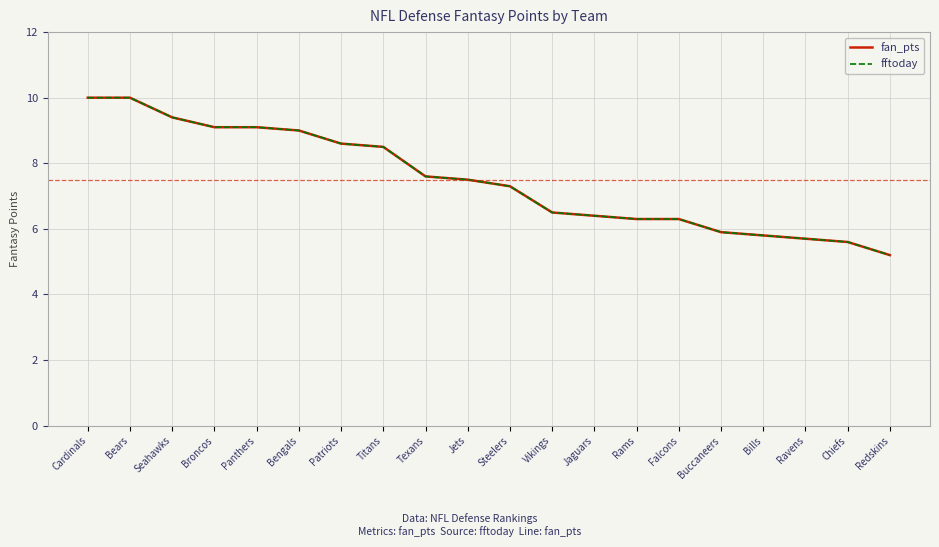

True or false: fan_pts and fftoday cross at least once.

False